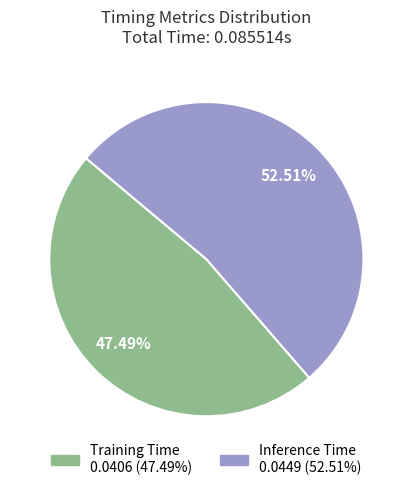

What is the total percentage of Inference Time and Training Time?

100.0%